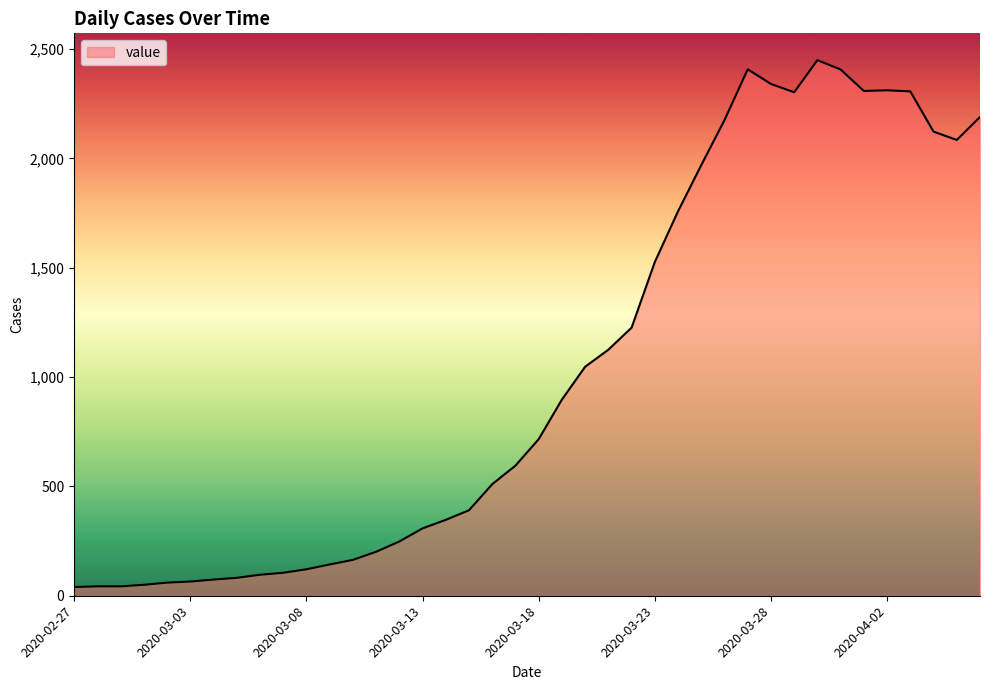

What is the greatest value displayed?

2449